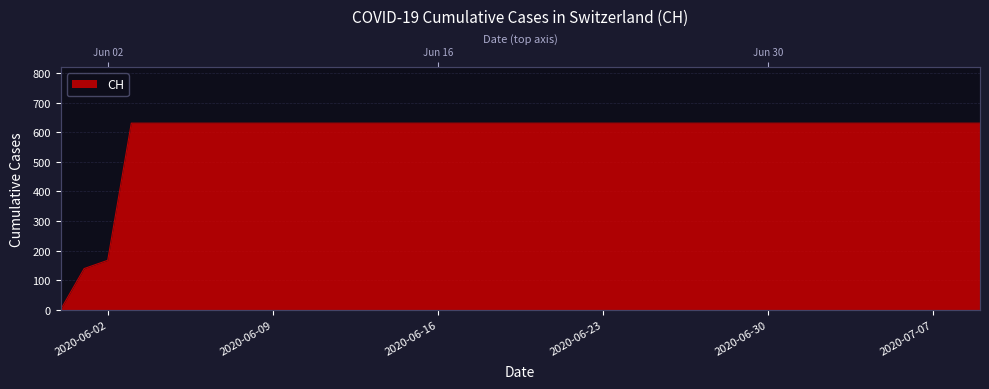

Rank the categories by value from lowest to highest.

2020-05-31, 2020-06-01, 2020-06-02, 2020-06-03, 2020-06-04, 2020-06-05, 2020-06-06, 2020-06-07, 2020-06-08, 2020-06-09, 2020-06-10, 2020-06-11, 2020-06-12, 2020-06-13, 2020-06-14, 2020-06-15, 2020-06-16, 2020-06-17, 2020-06-18, 2020-06-19, 2020-06-20, 2020-06-21, 2020-06-22, 2020-06-23, 2020-06-24, 2020-06-25, 2020-06-26, 2020-06-27, 2020-06-28, 2020-06-29, 2020-06-30, 2020-07-01, 2020-07-02, 2020-07-03, 2020-07-04, 2020-07-05, 2020-07-06, 2020-07-07, 2020-07-08, 2020-07-09